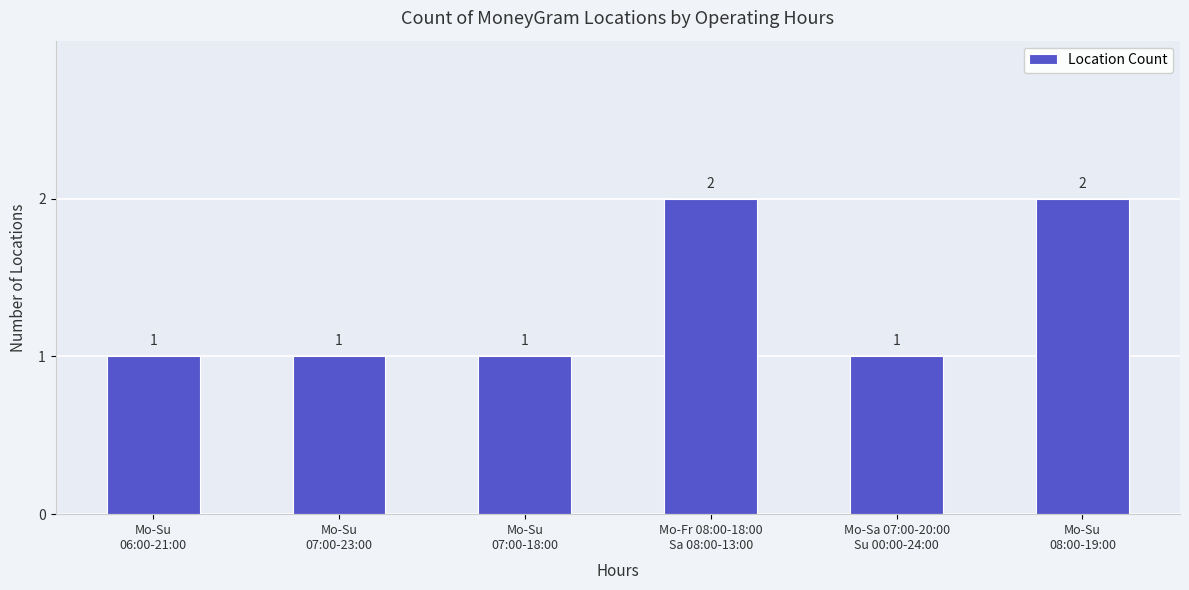

What is the value of the 2nd bar from the left?

1